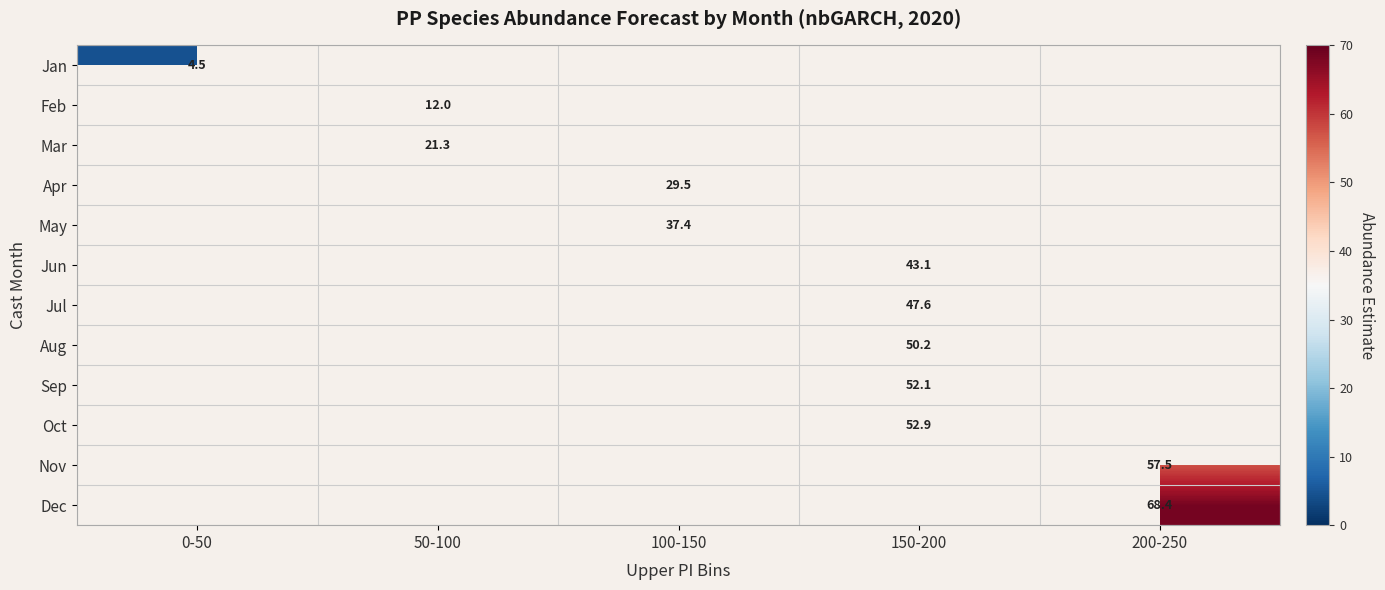

At how many categories does at least one series exceed 35?

3